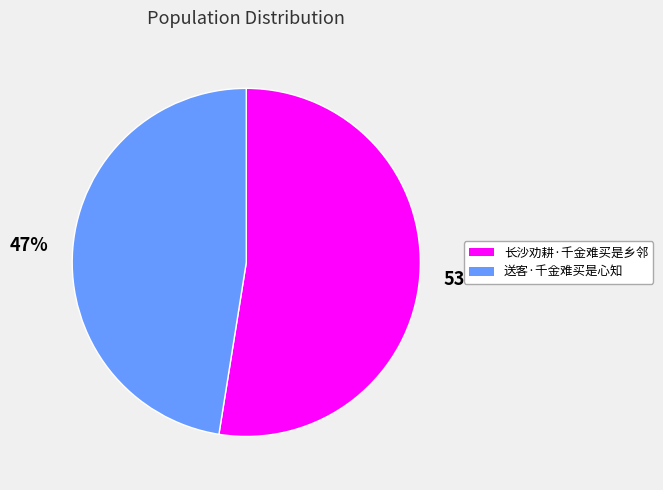

To the nearest percent, what portion does 长沙劝耕·千金难买是乡邻 represent?

53%